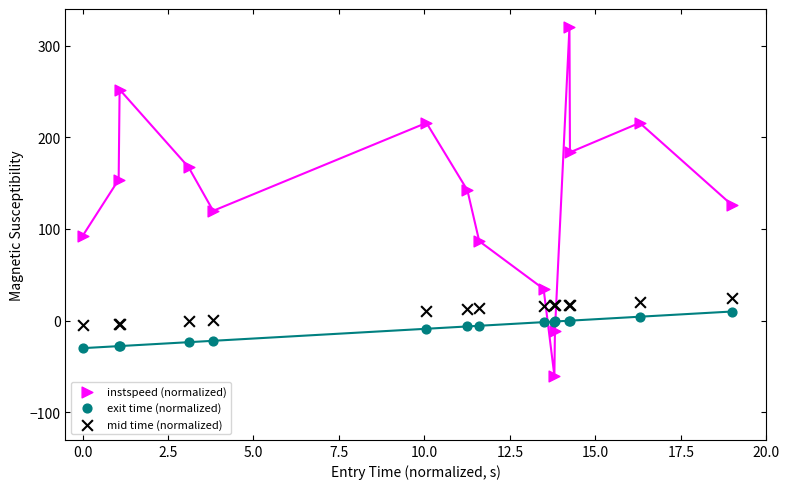

Which series has the largest Y range (max minus min)?

instspeed (normalized)